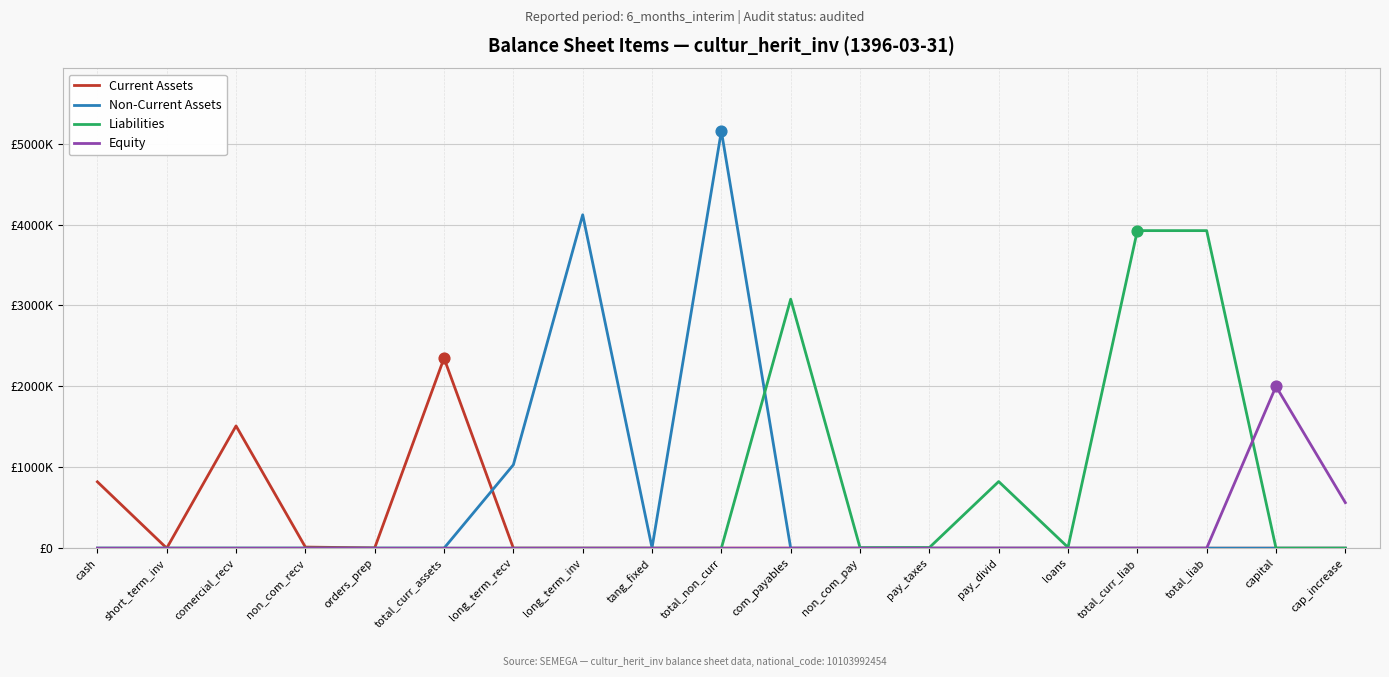

Which series has the largest total across all categories?

Liabilities